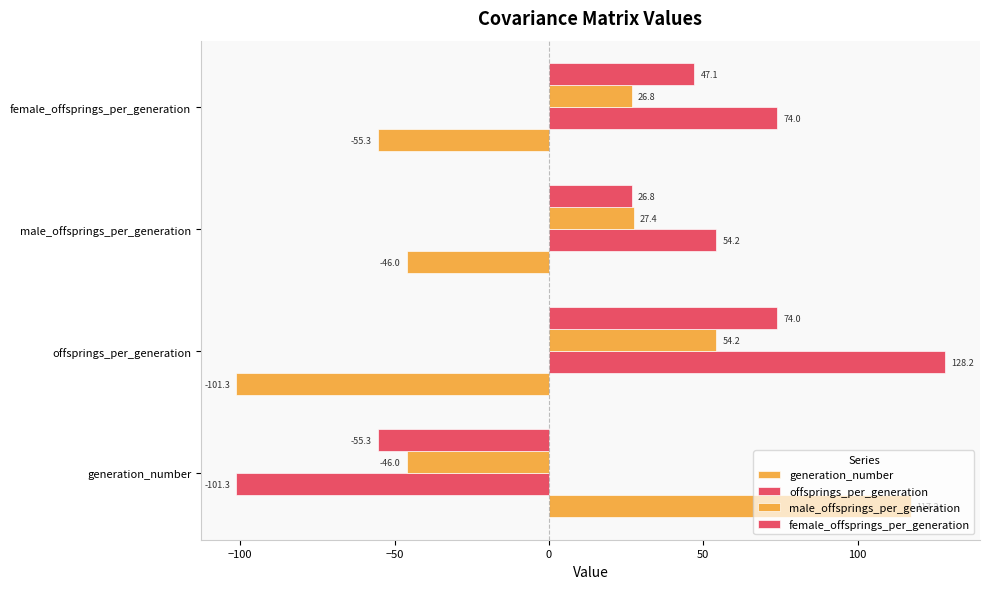

What is the maximum value shown in the chart?

128.2